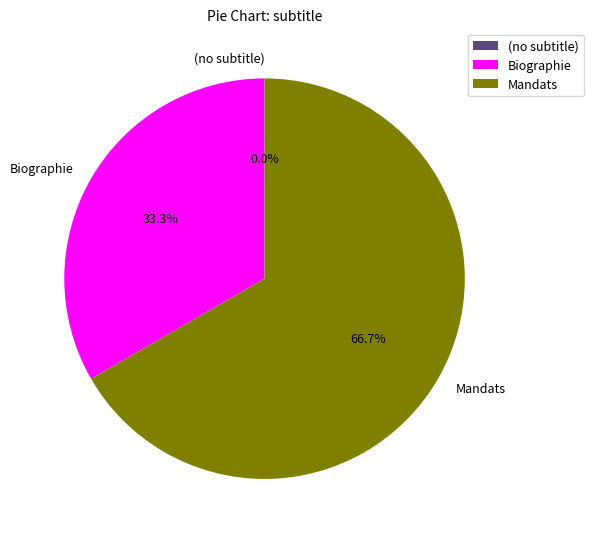

What is the change in value from (no subtitle) to Biographie?

+1